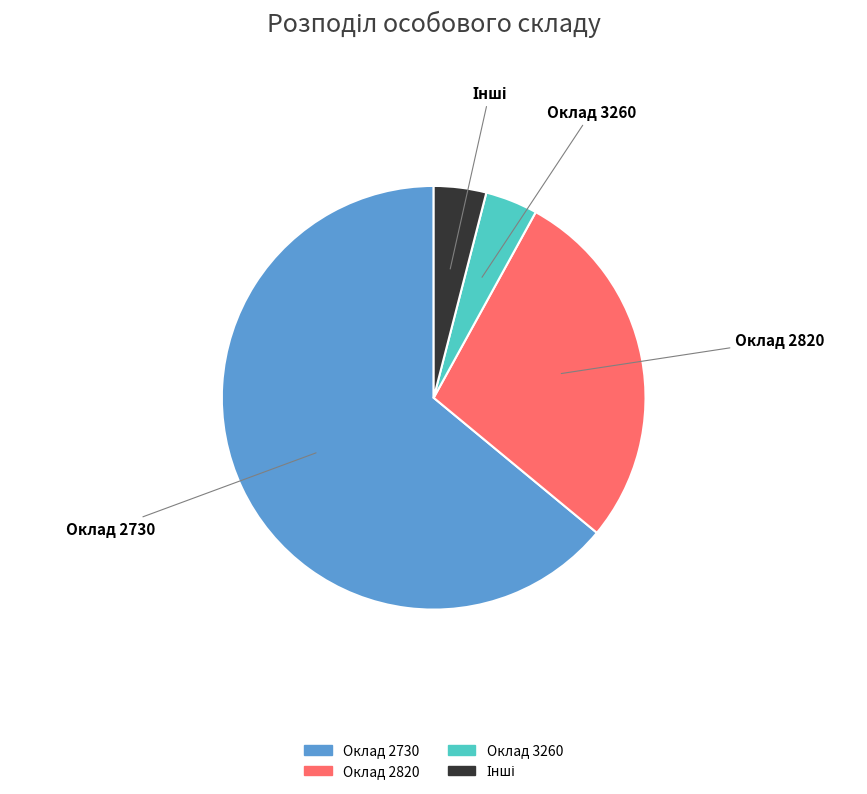

Which slice is the largest?

Оклад 2730